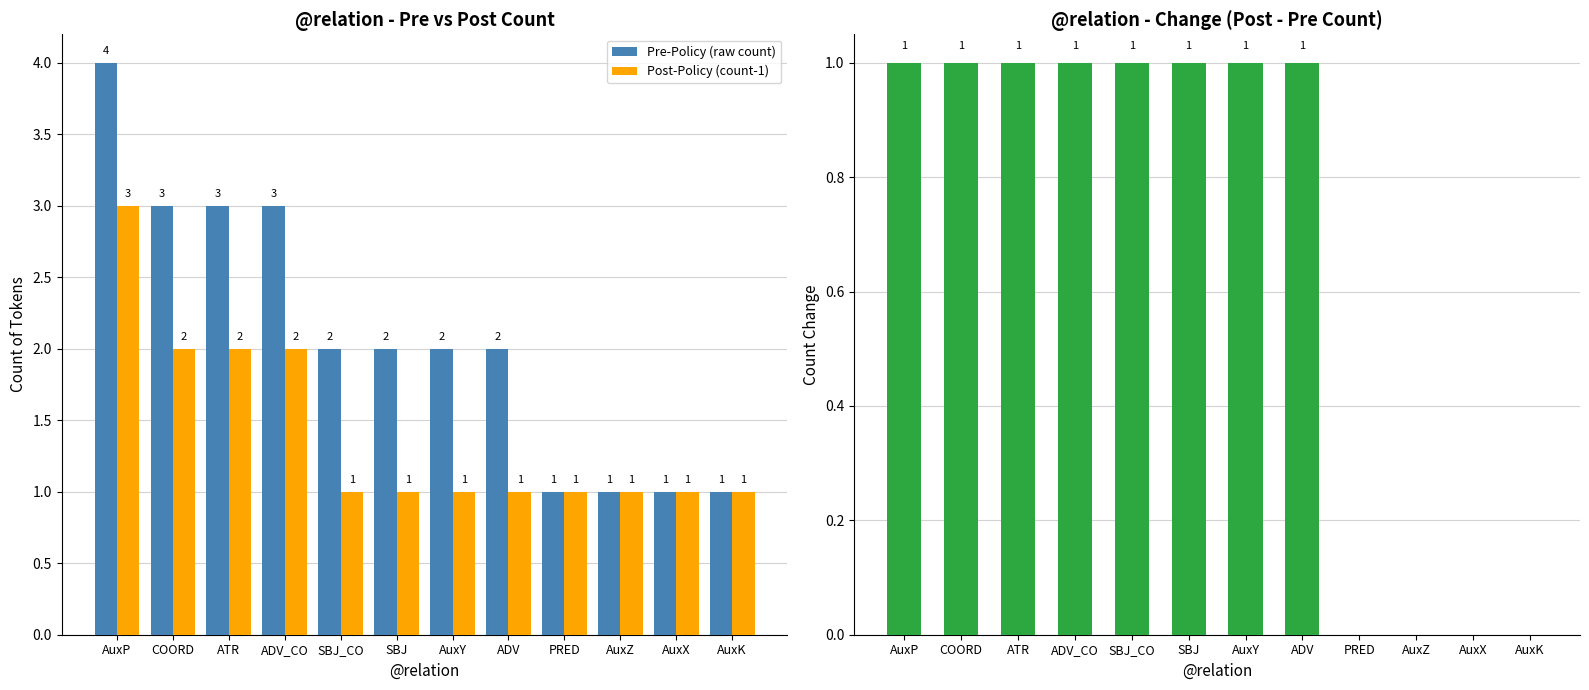

Which category has the highest value in the Post-Policy (count-1) series?

AuxP